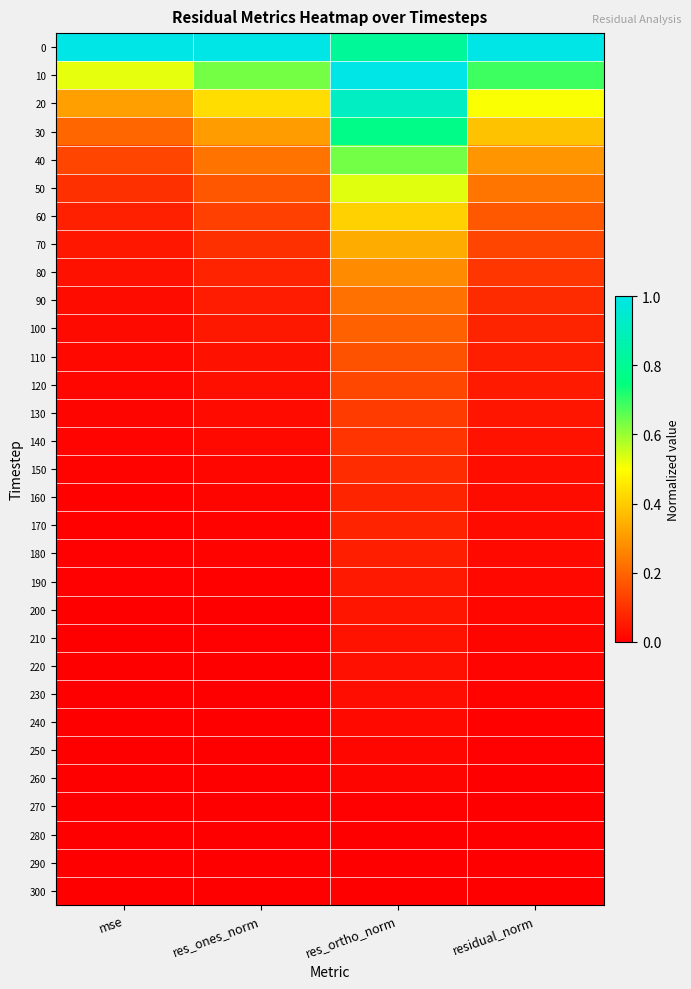

Which has a higher value, mse or res_ortho_norm?

mse